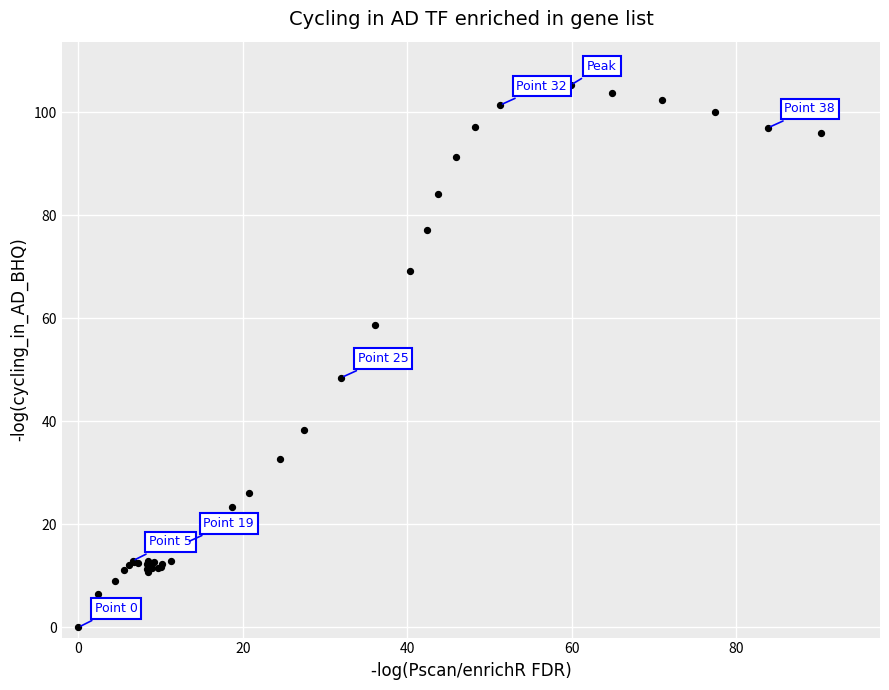

What Y value in the scatter plot is closest to 52?

48.5